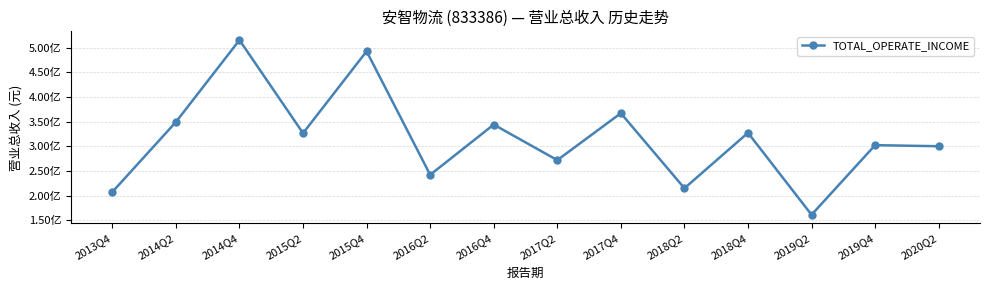

What position from the right is 2020Q2?

1